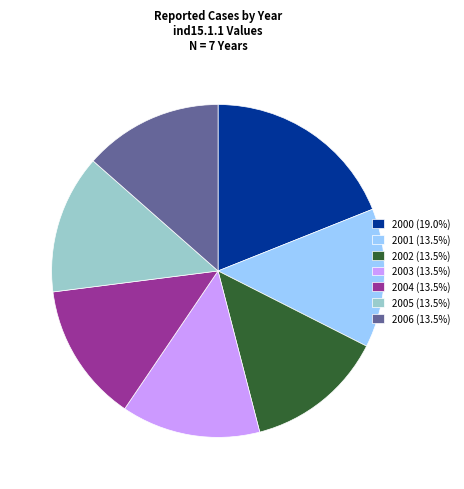

How many slices are in this pie chart?

7